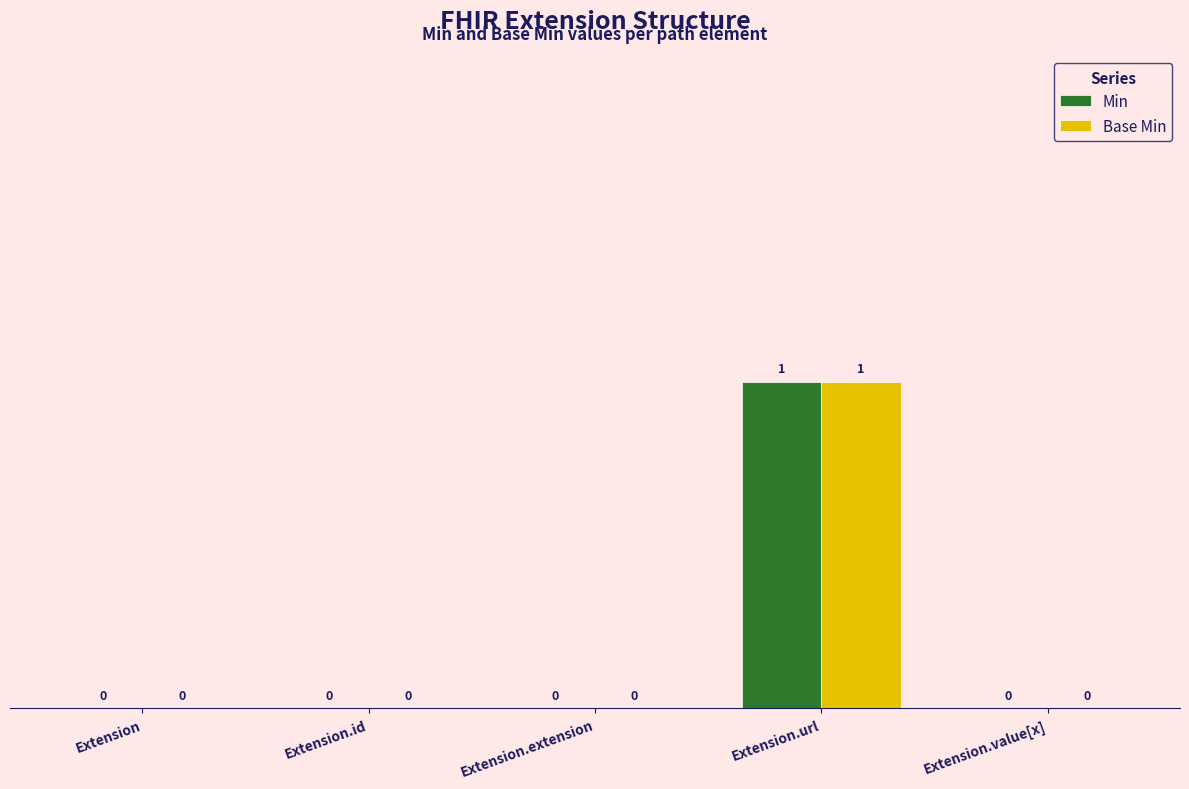

Reading left to right, what are all the values shown in this chart?

Min: 0	0	0	1	0
Base Min: 0	0	0	1	0